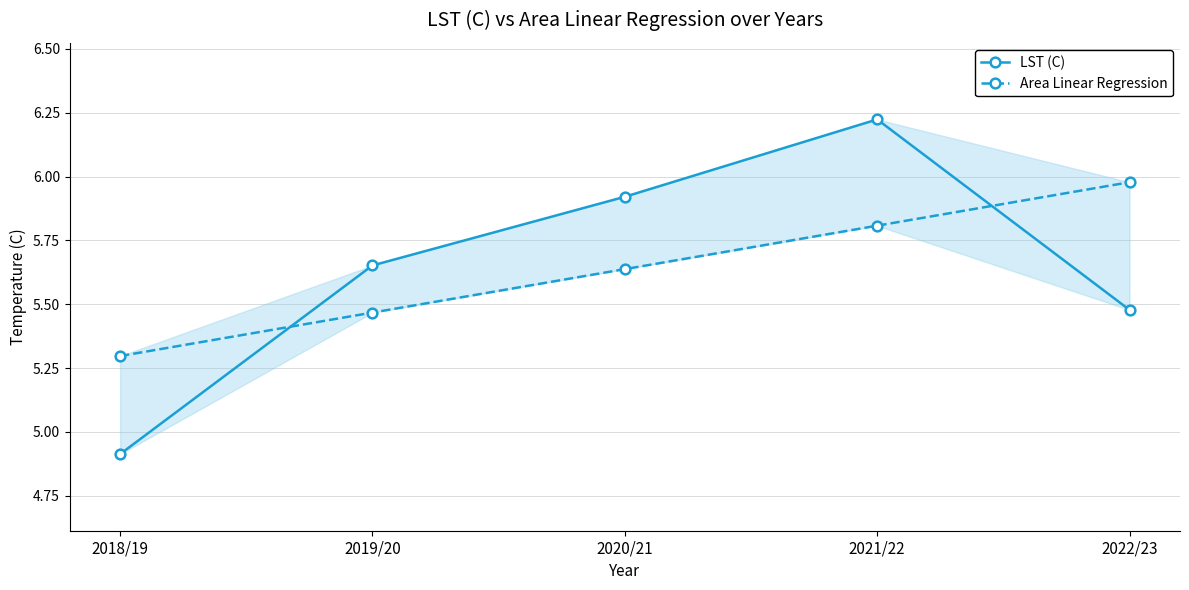

What is the difference between the second highest and minimum values in the LST (C) series?

1.0